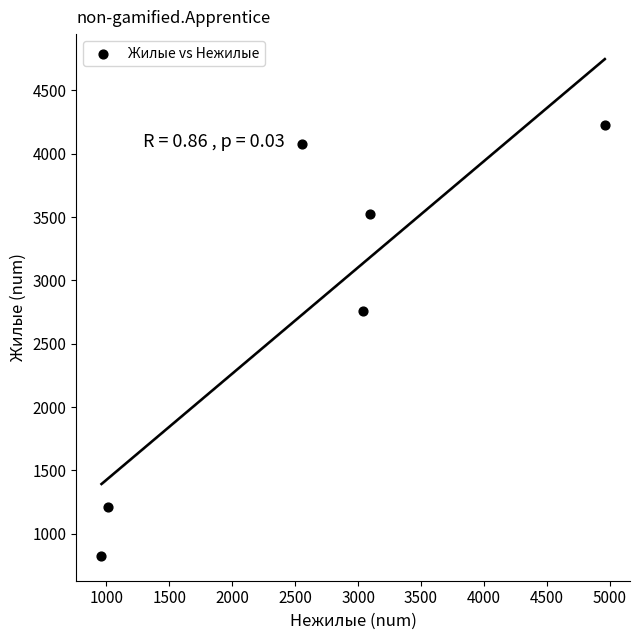

What Y value in the scatter plot is closest to 2527?

2755